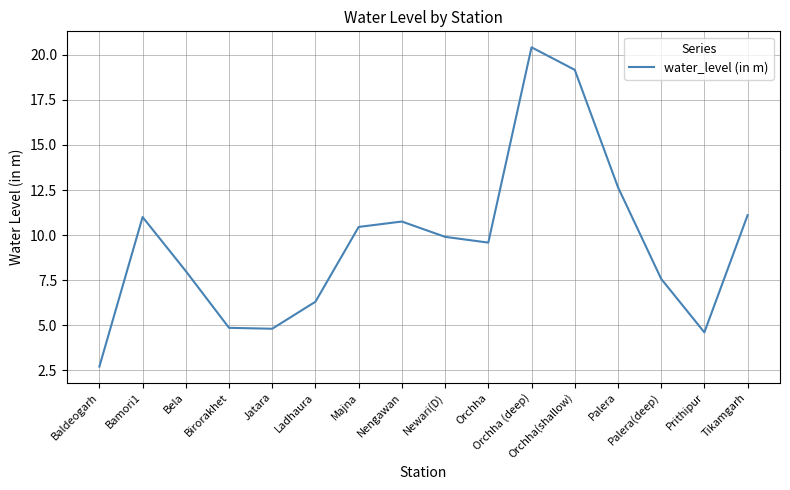

What is the smallest value displayed?

2.7